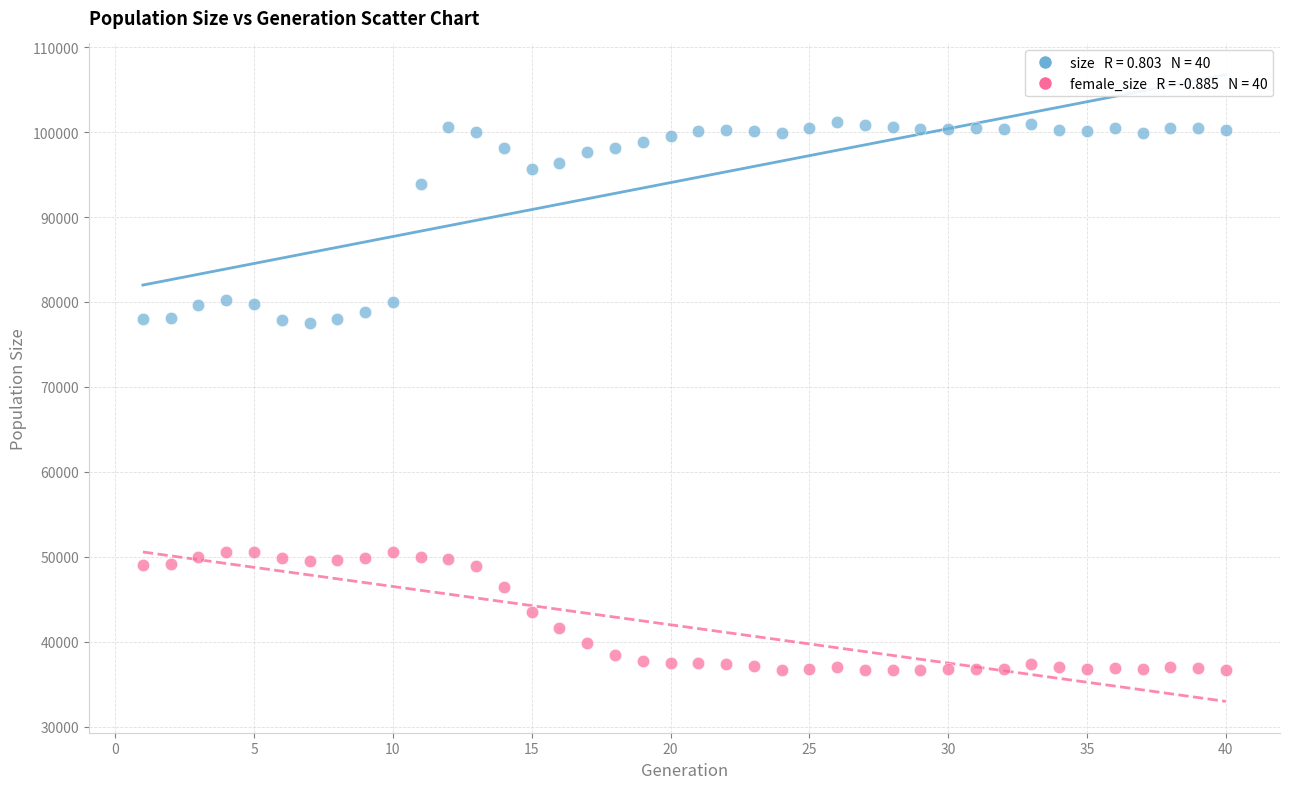

Across all data points, what is the range of X values (max minus min)?

39